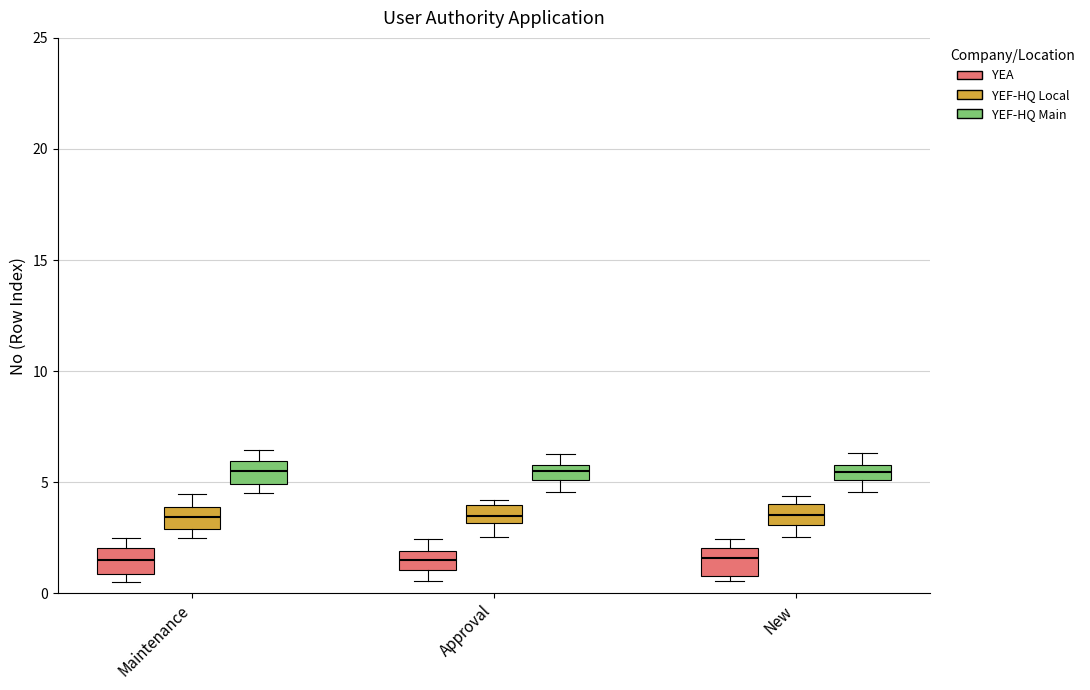

Where is the upper edge of the box for Maintenance (YEF-HQ Main) on the y-axis? The values are not printed on the chart, so give them approximately, as read against the axis.

6.0